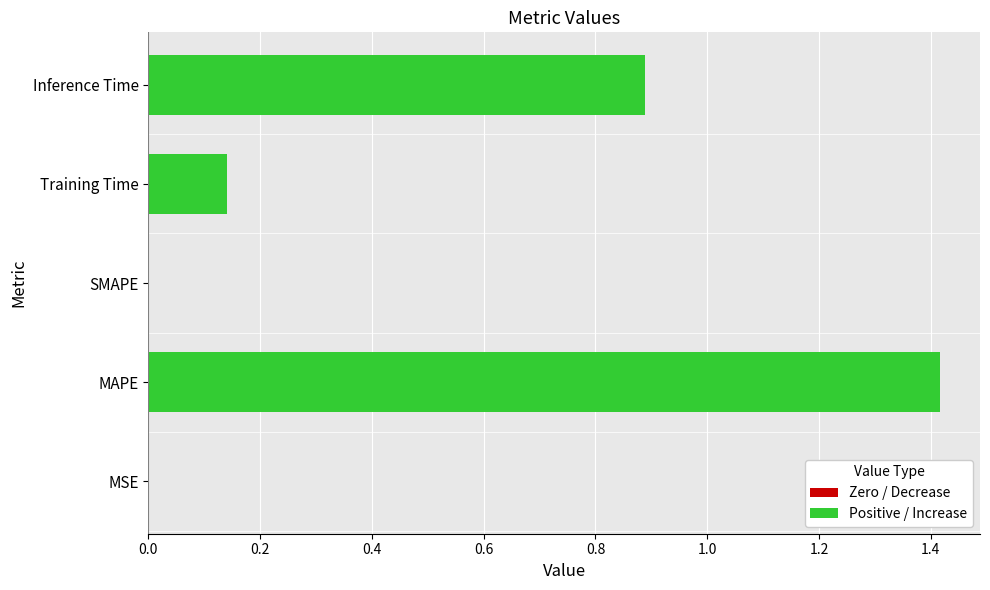

What is the sum of all values?

2.4